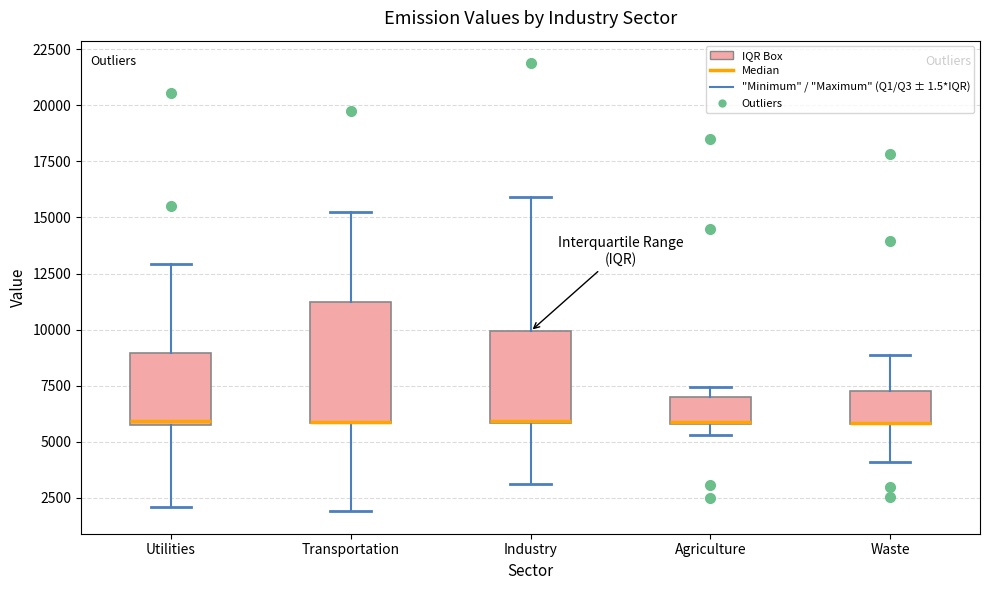

Where does the lower whisker of the box for Waste end on the y-axis? The values are not printed on the chart, so give them approximately, as read against the axis.

4000